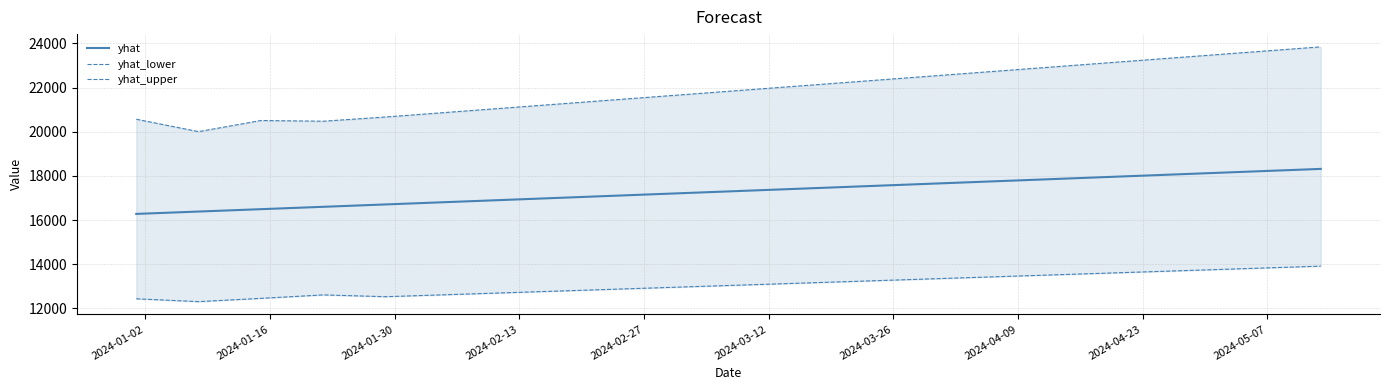

True or false: yhat_lower has more than 0 points higher than both neighbors.

True